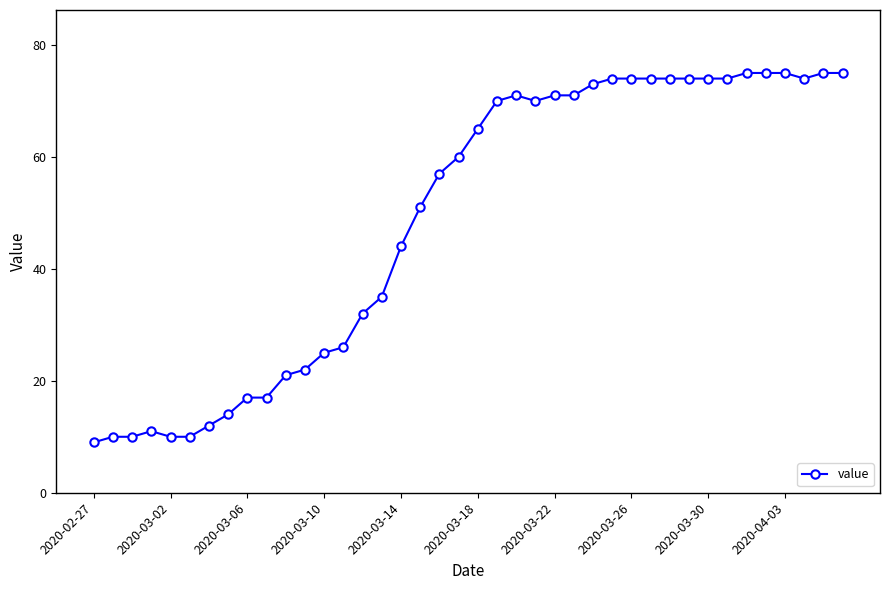

What is the greatest value displayed?

75